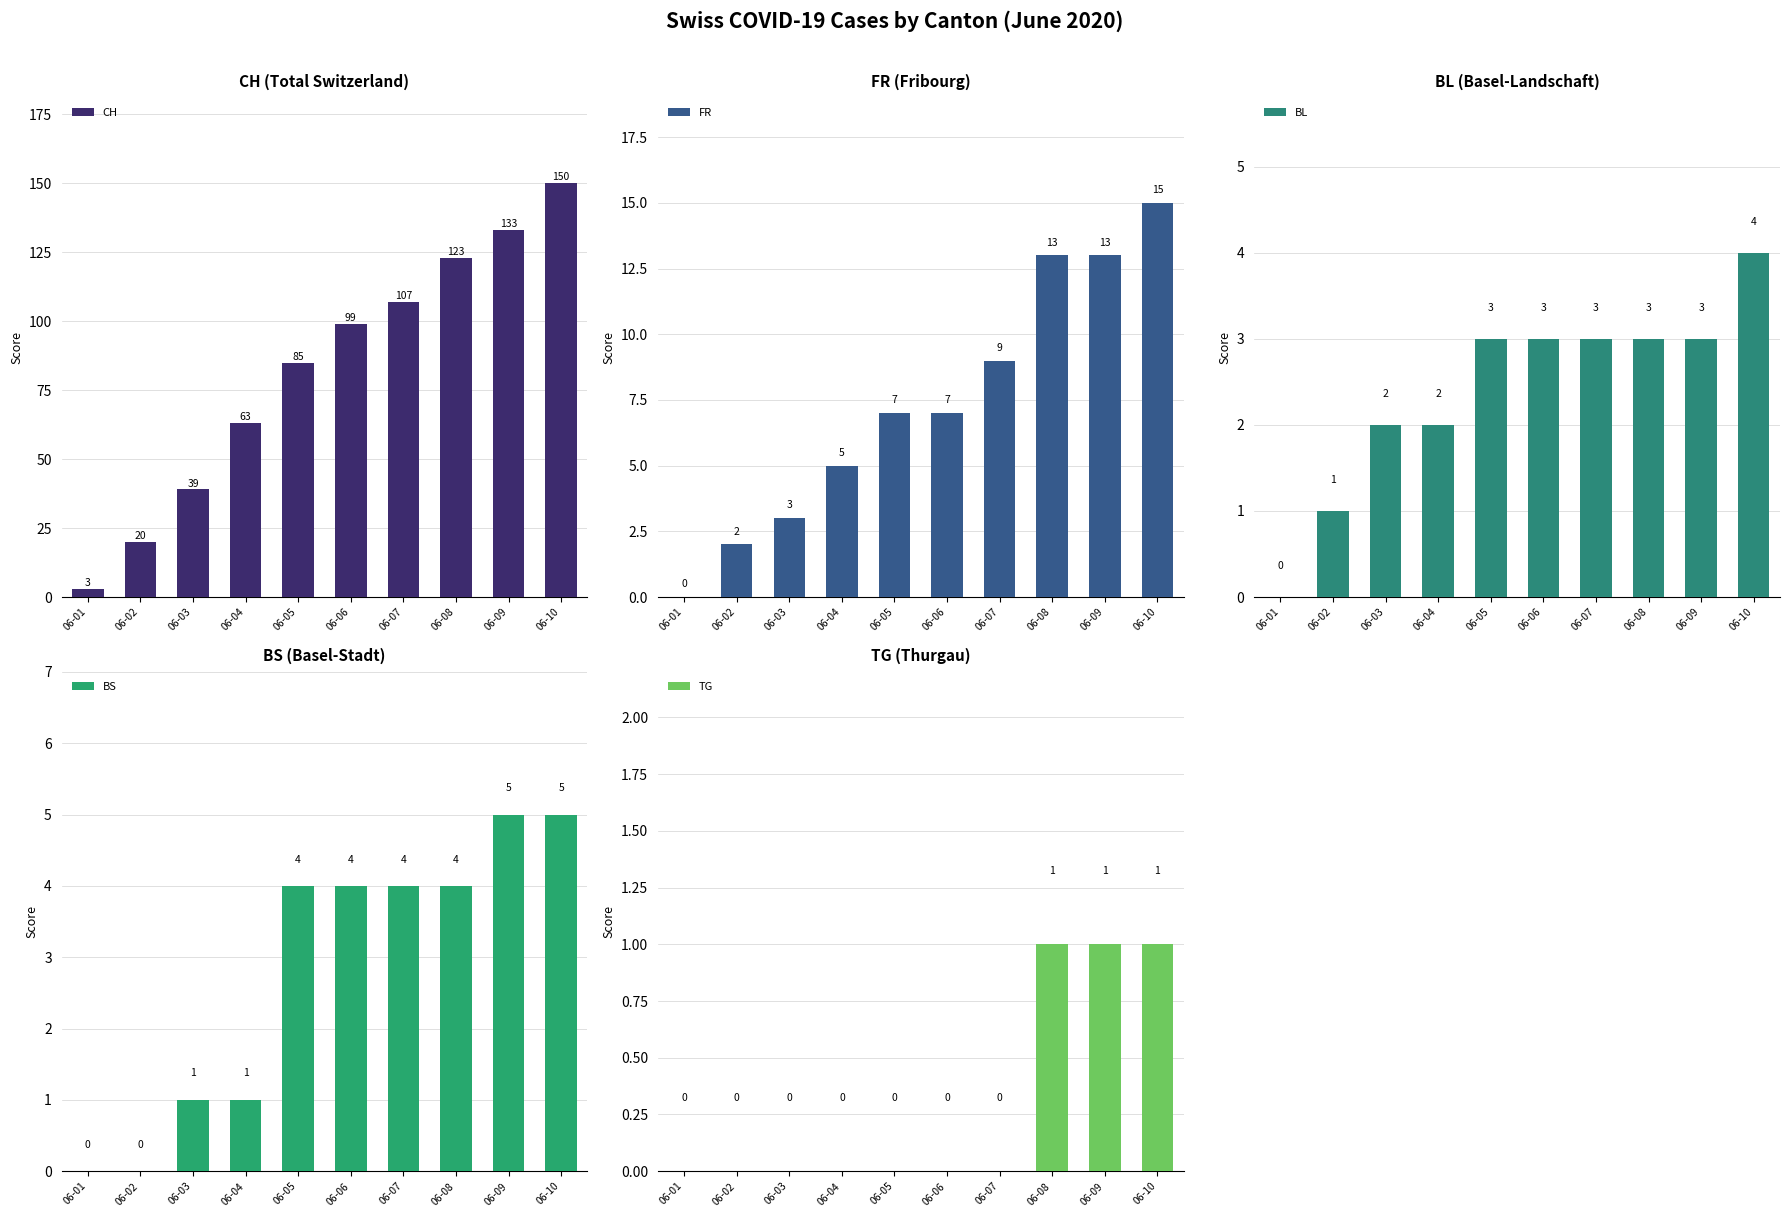

Which series has the largest range (max minus min)?

CH